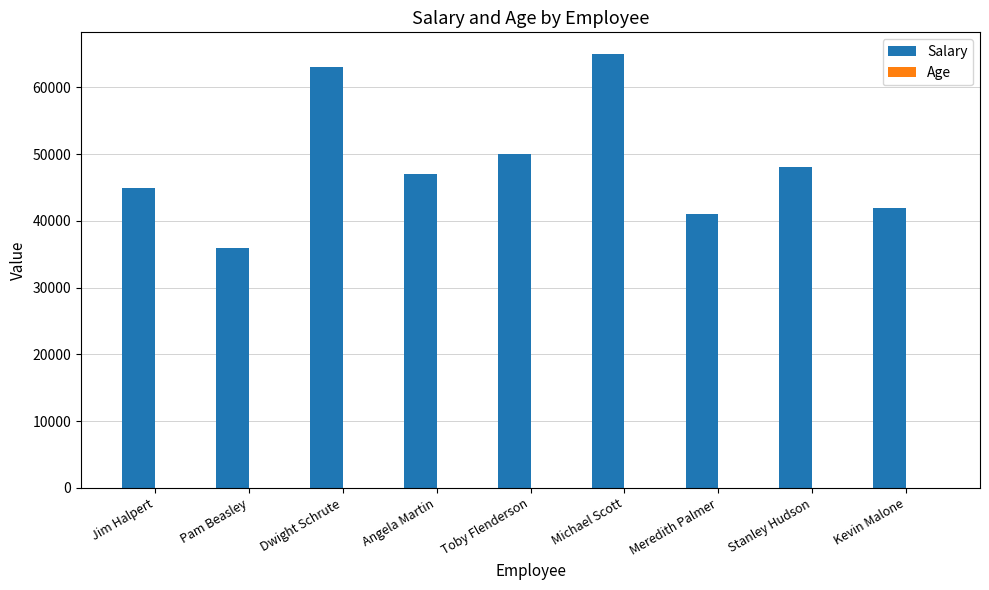

The value of Salary at Stanley Hudson is 48000. True or false?

True